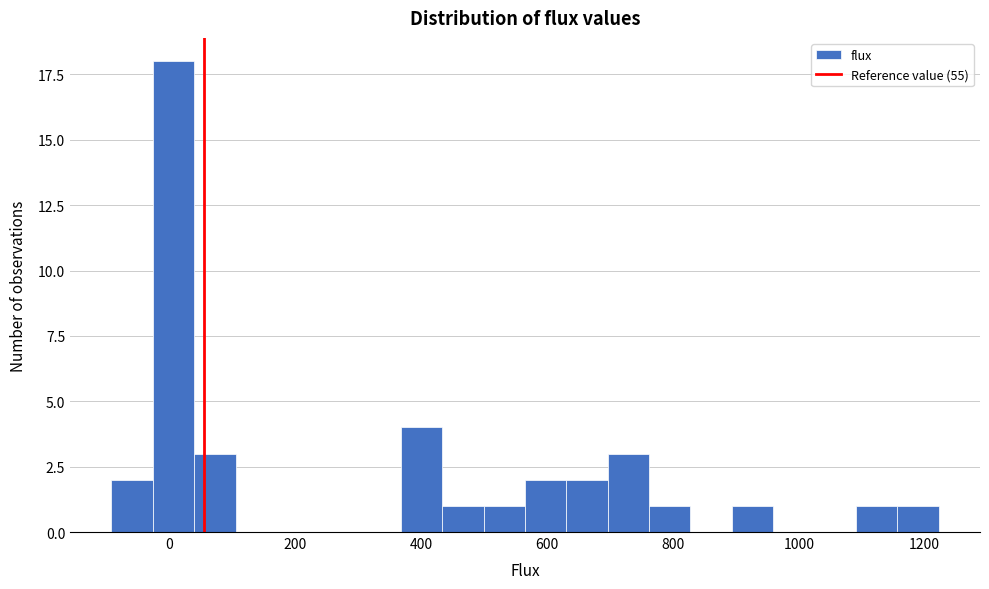

Around what value on the x-axis is the tallest bar? Give the approximate position of its centre, as read against the axis.

0